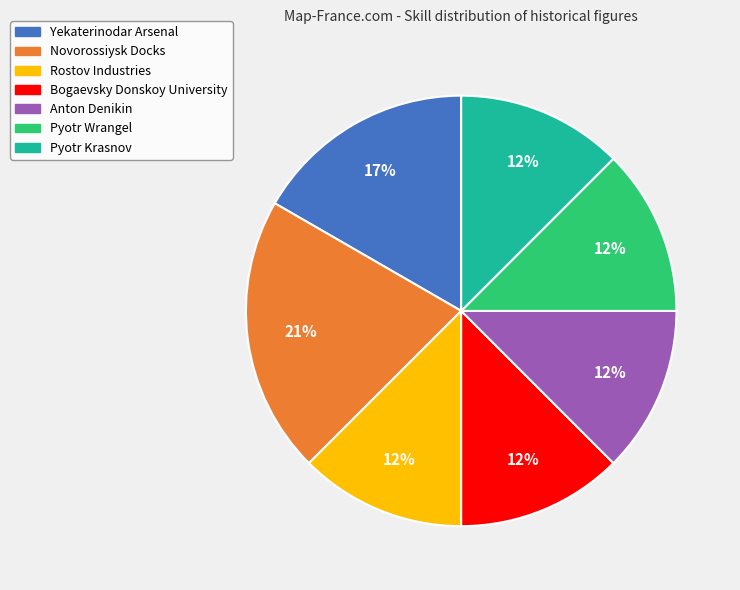

What percentage is the Novorossiysk Docks slice, to the nearest percent?

21%